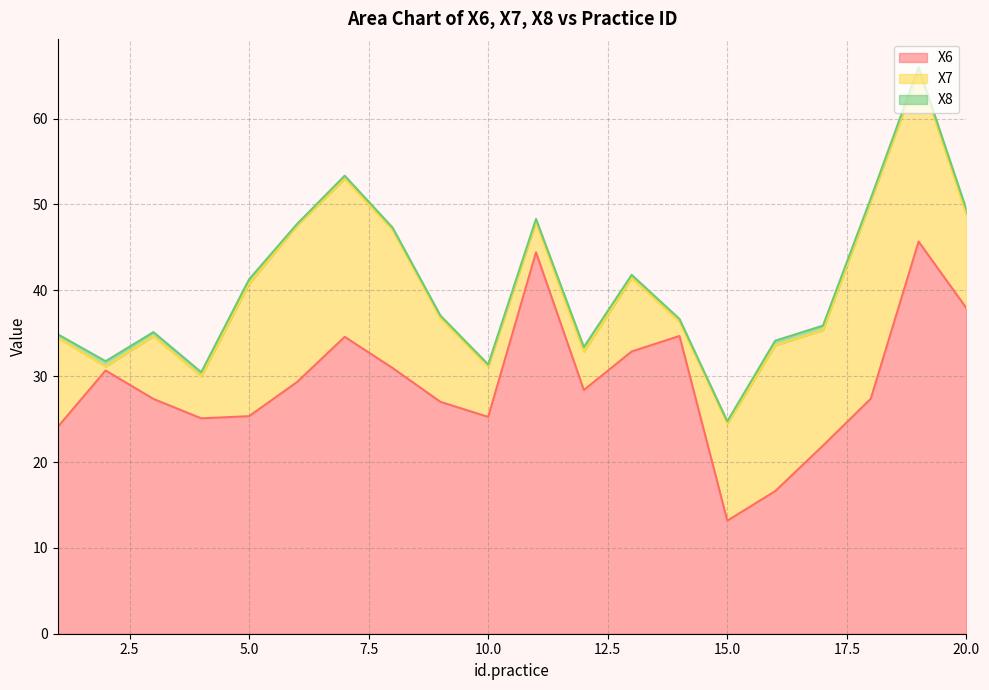

The X8 series shows 0.5 at 3. True or false?

True